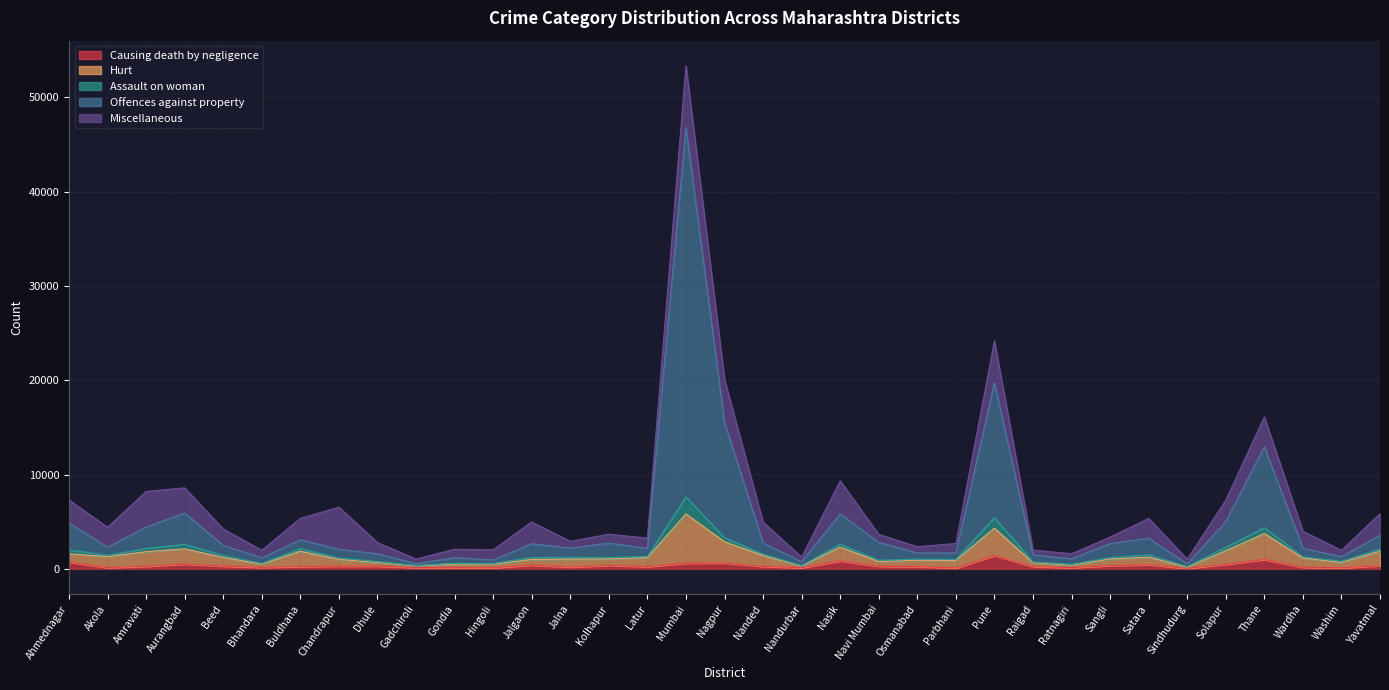

At which category is the sum across all series the highest?

Mumbai